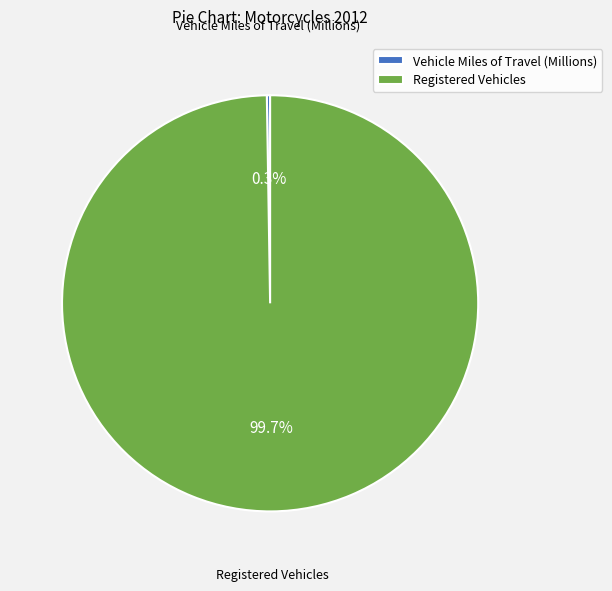

Is there a majority slice in this chart?

Yes